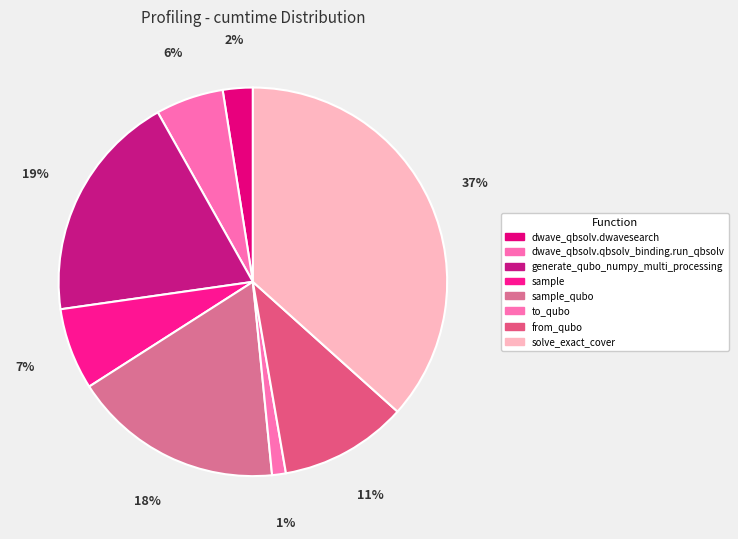

Is it true that dwave_qbsolv.dwavesearch is 1% of the pie?

False